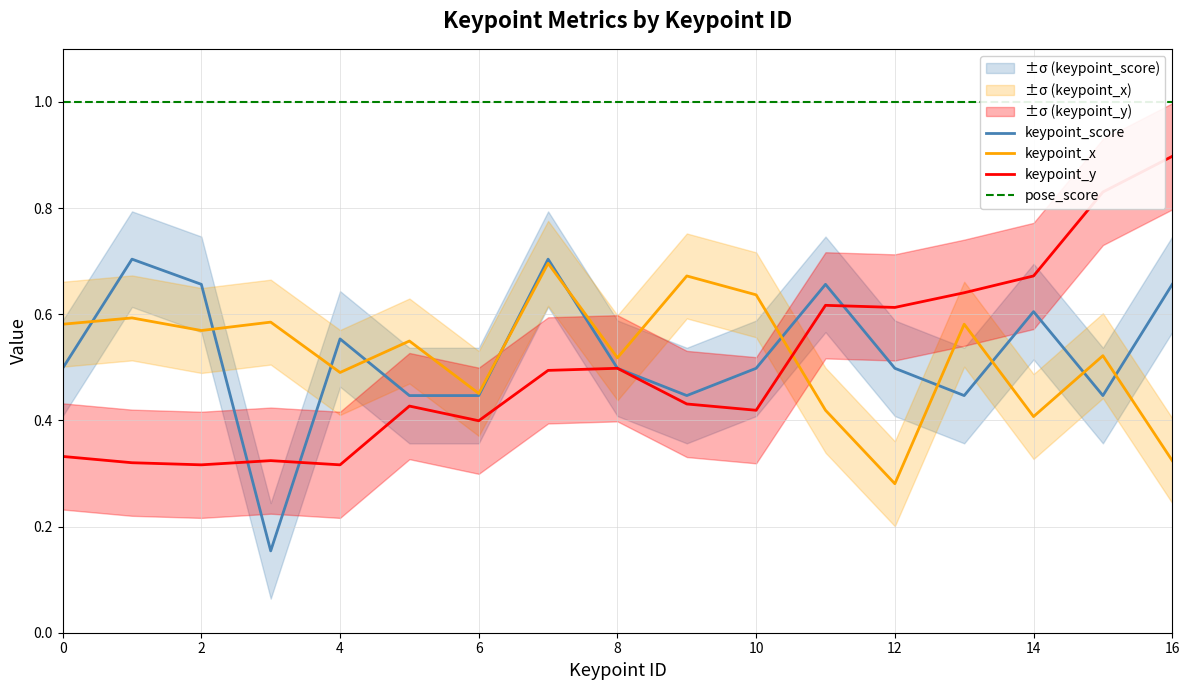

True or false: keypoint_score has a value of 1.1 at 4.

False